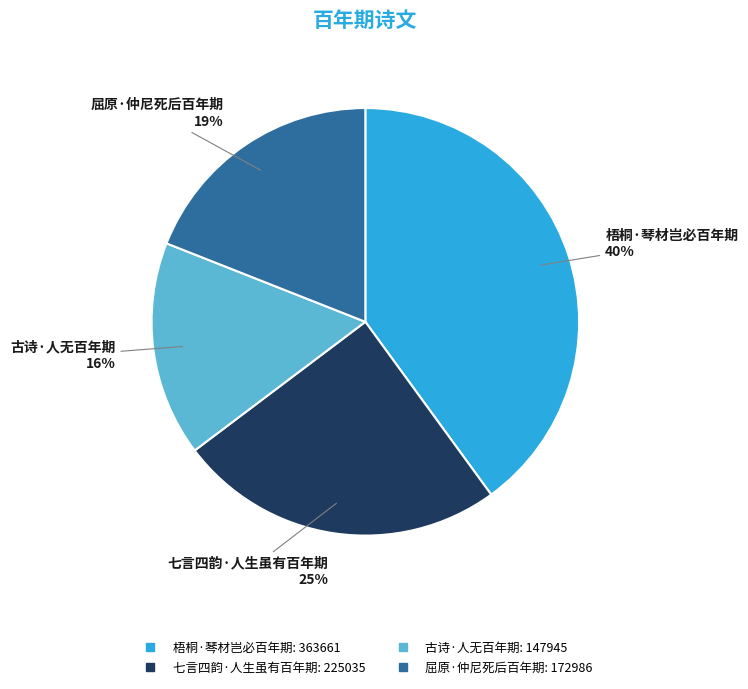

To the nearest percent, what is the average slice percentage?

25%